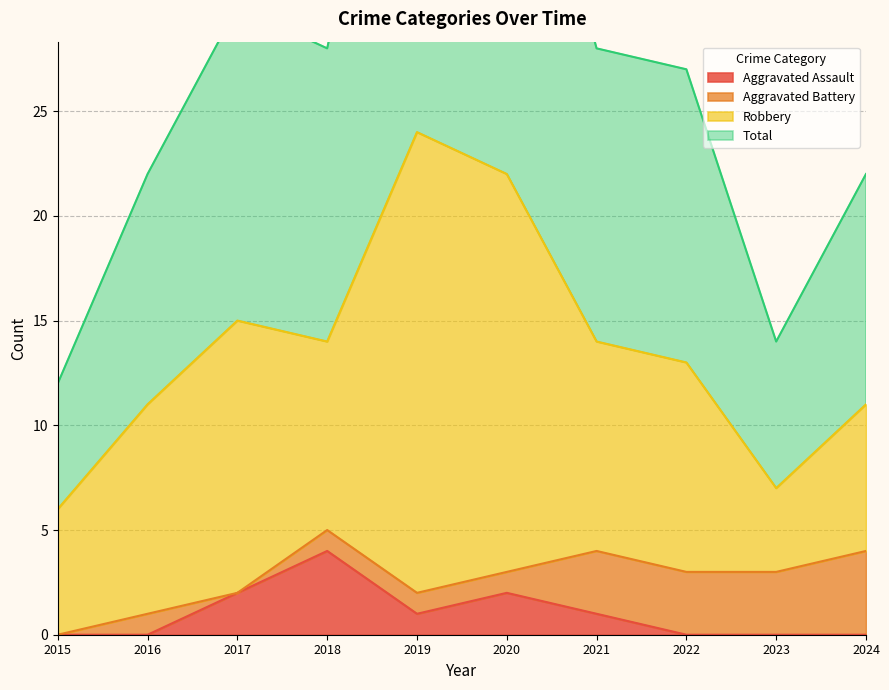

The Total series shows 12 at 2021. True or false?

False